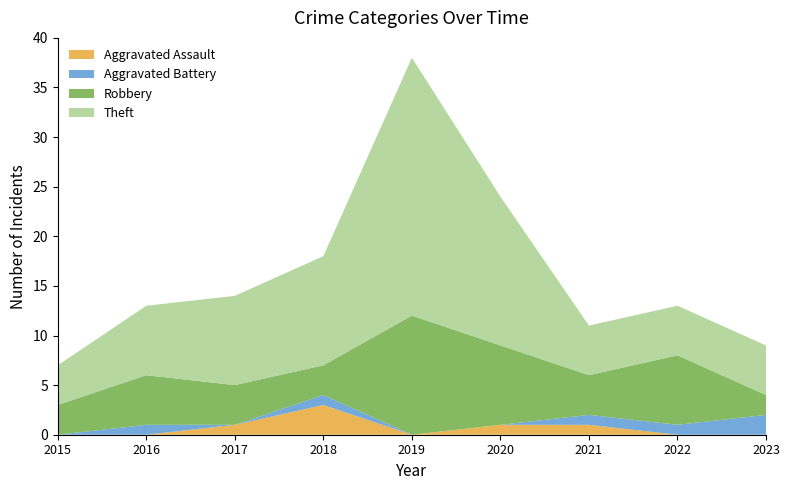

What is the total value across all series at 2020?

24